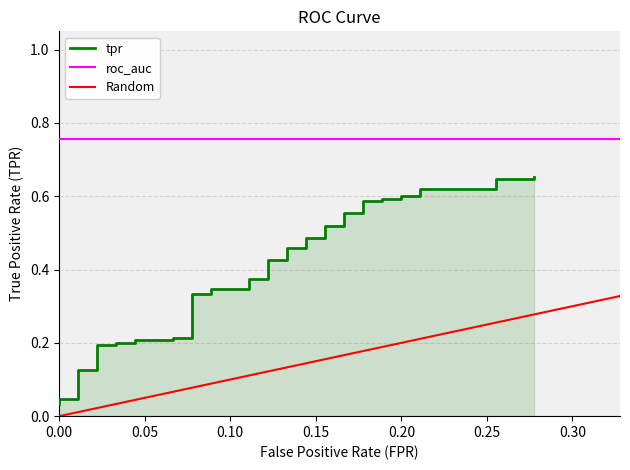

True or false: there are more than 2 points higher than both neighbors.

False